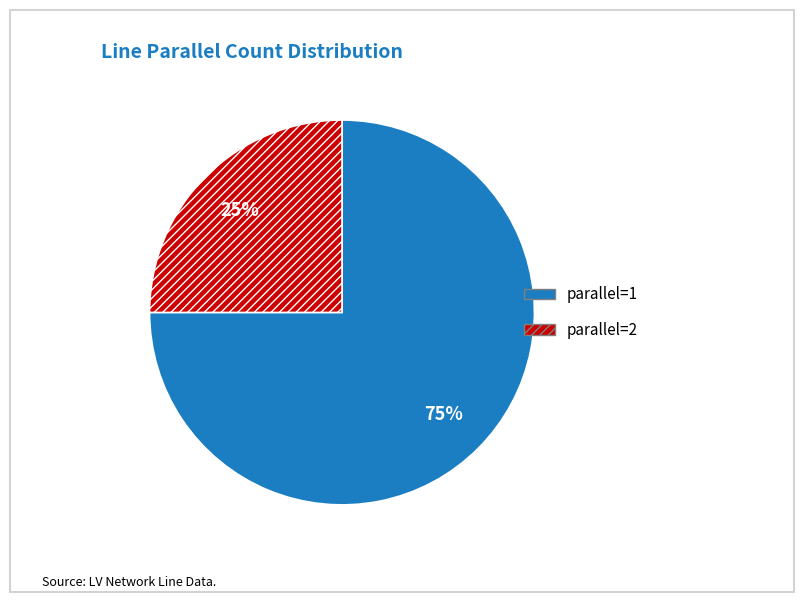

Which has a higher value, parallel=1 or parallel=2?

parallel=1